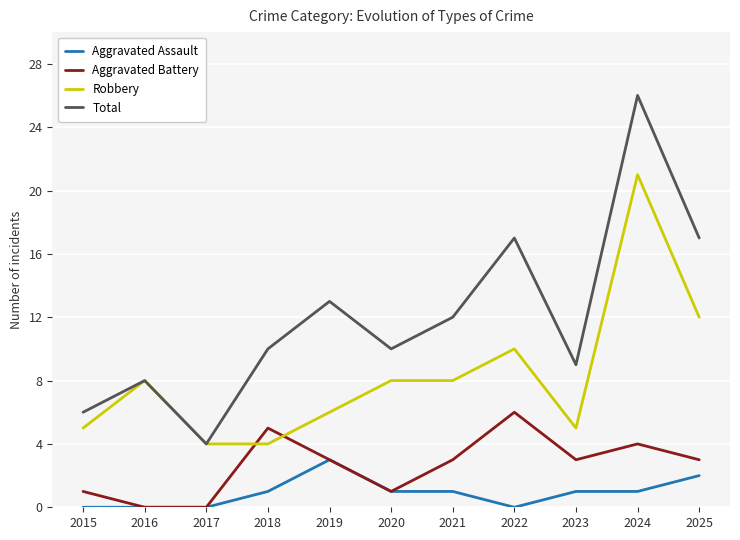

The value of Total at 2025 is 11. True or false?

False